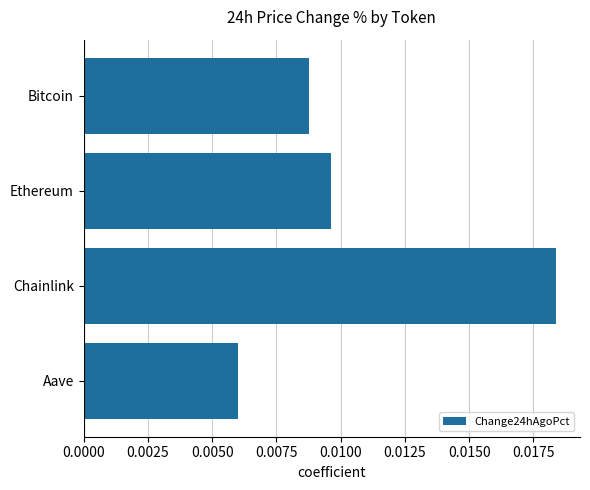

Count the values in the range 0 to 1.

4